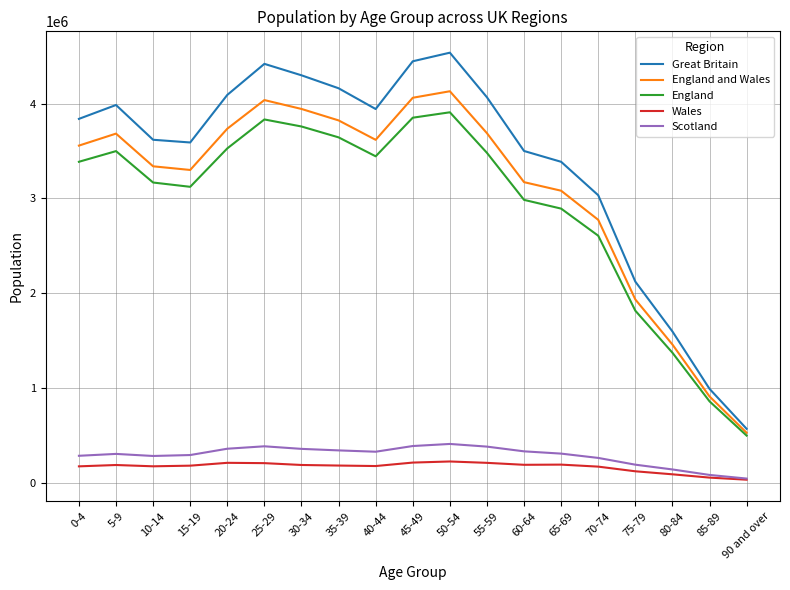

True or false: Scotland and Great Britain intersect in this chart.

False